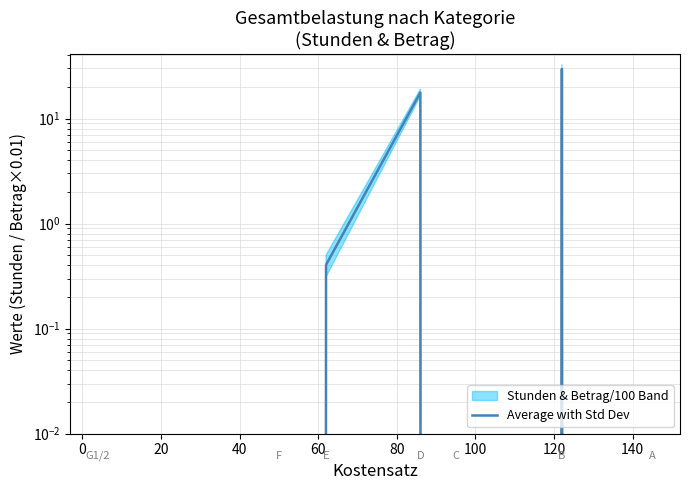

How many values exceed 0?

3